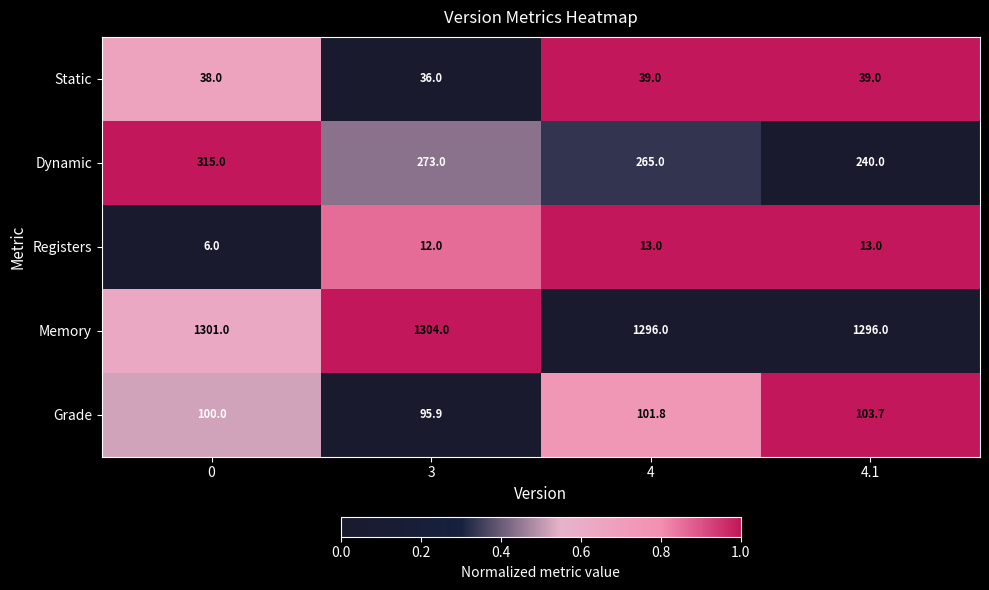

Rank the series by their maximum value, from highest to lowest.

Memory, Dynamic, Grade, Static, Registers